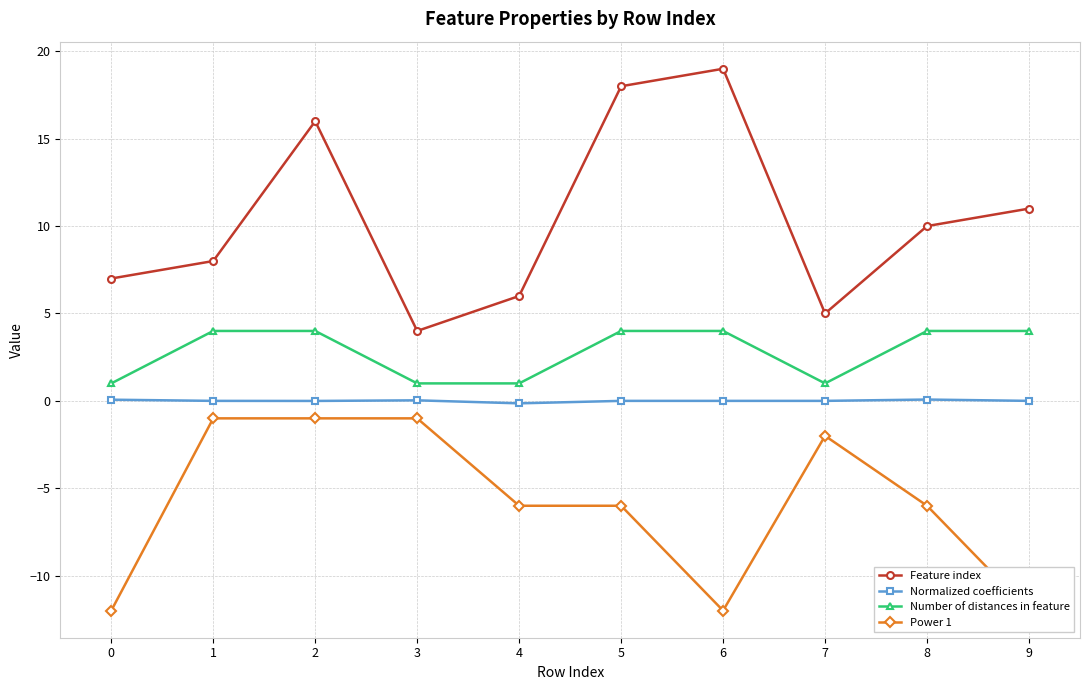

Which series has the largest range (max minus min)?

Feature index